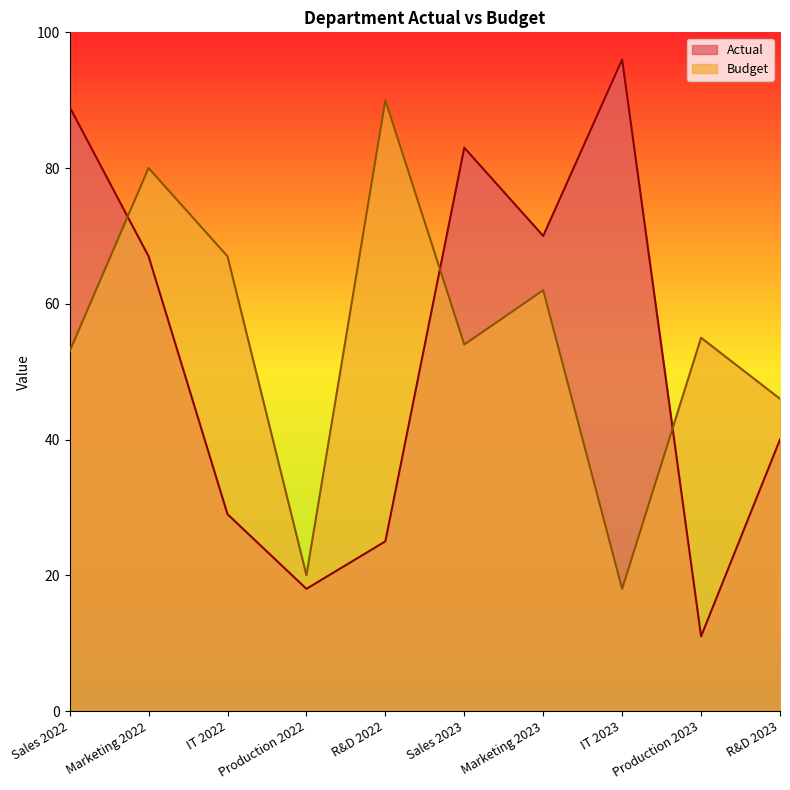

The value of Budget at Marketing 2023 is 62. True or false?

True